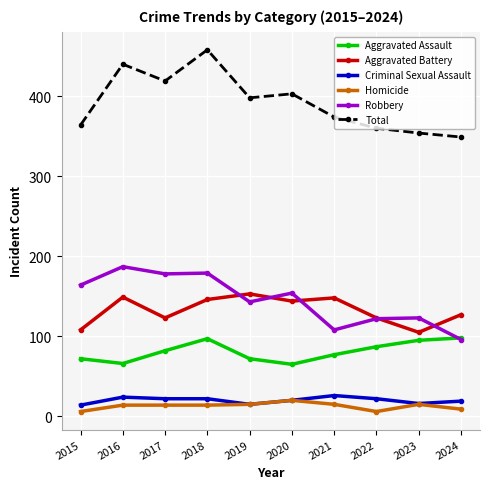

Where is the first local minimum for Aggravated Battery?

2017